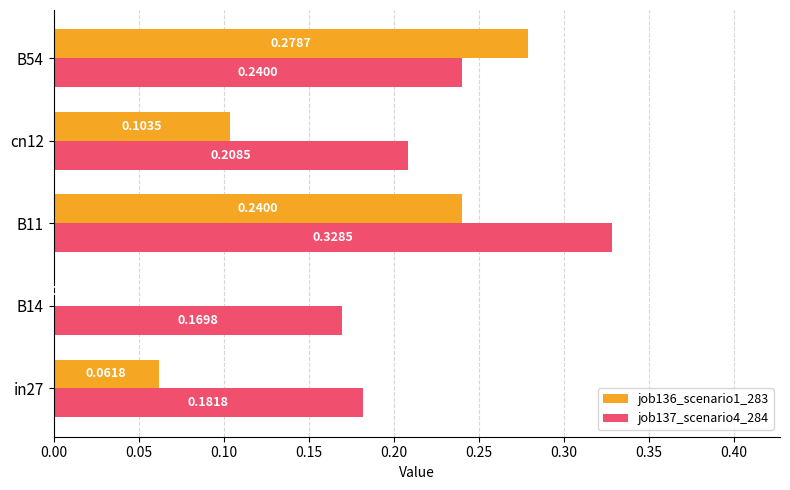

Which series changed the most between B11 and cn12?

job136_scenario1_283